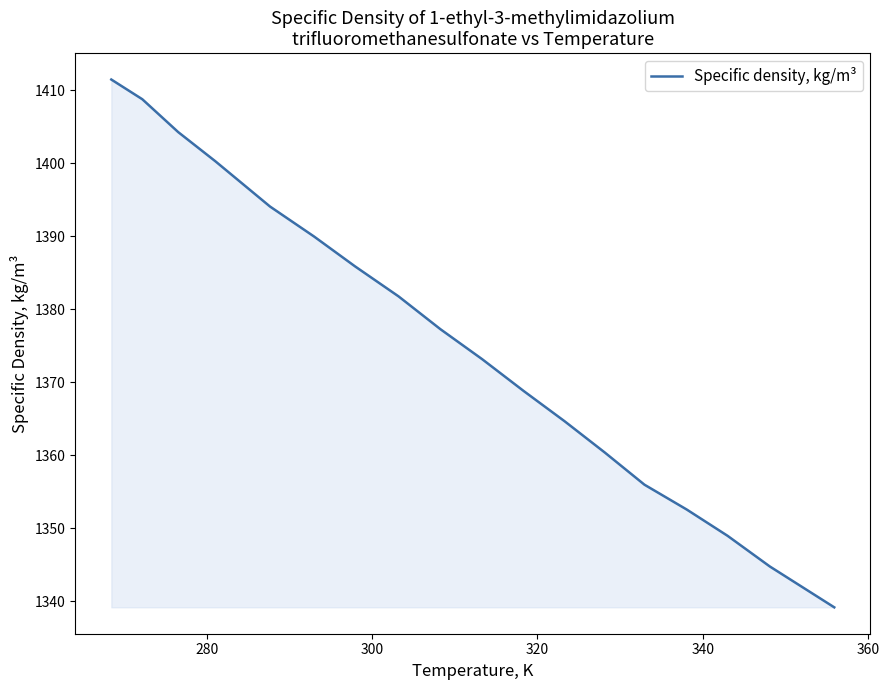

How many values are below 1377?

9